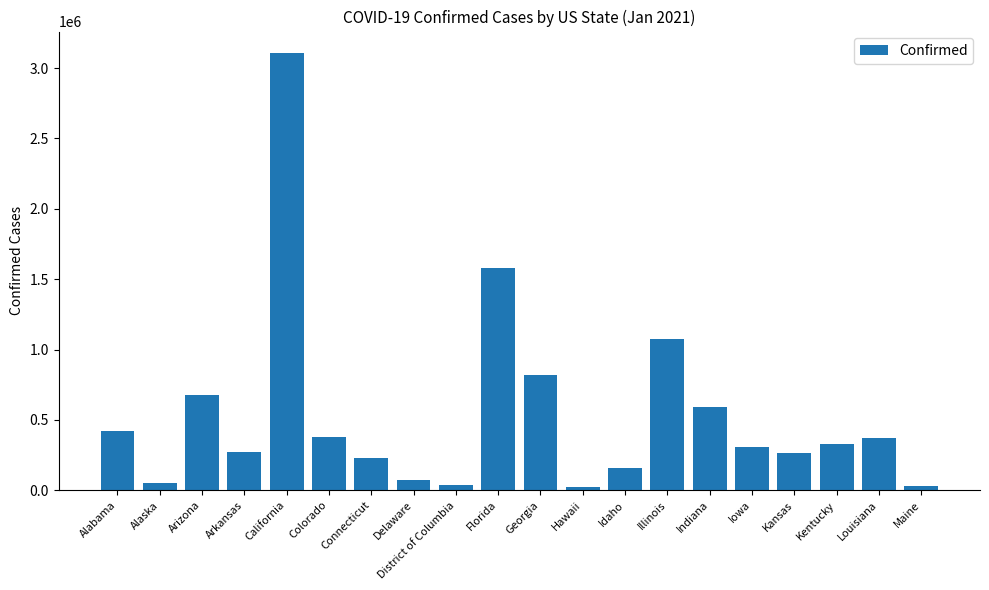

What is the average value?

539479